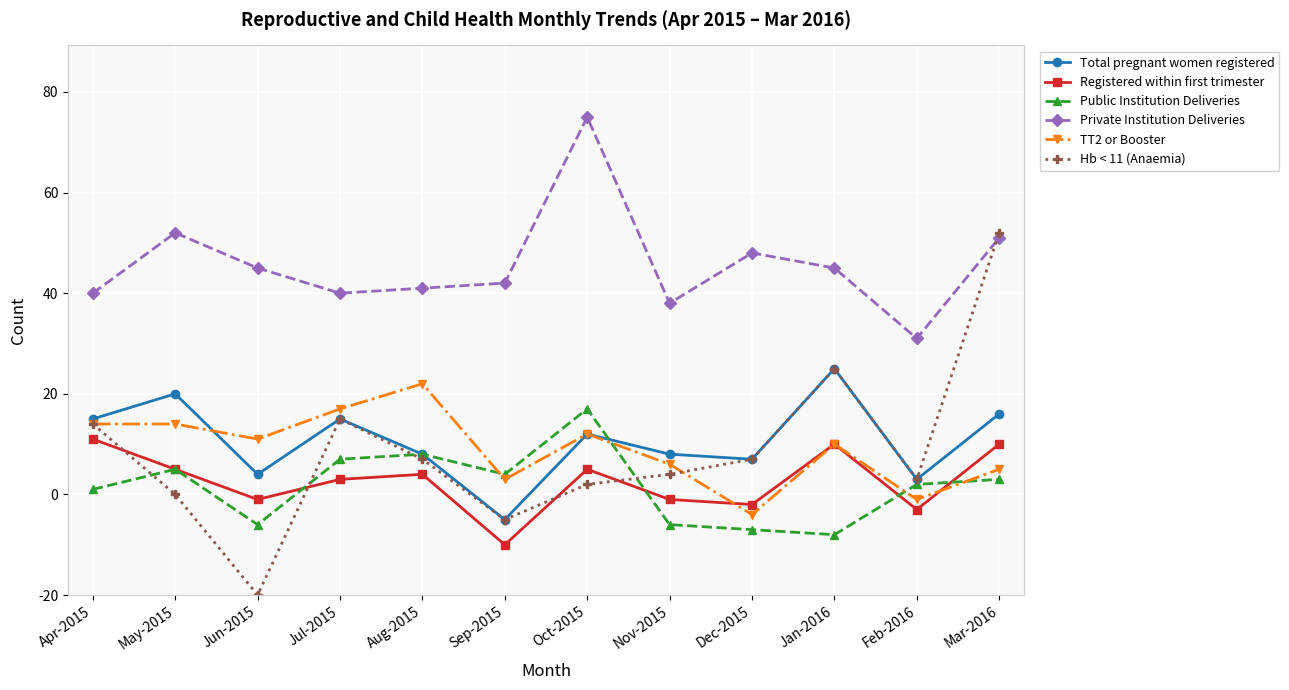

Rank the series by their maximum value, from lowest to highest.

Registered within first trimester, Public Institution Deliveries, TT2 or Booster, Total pregnant women registered, Hb < 11 (Anaemia), Private Institution Deliveries